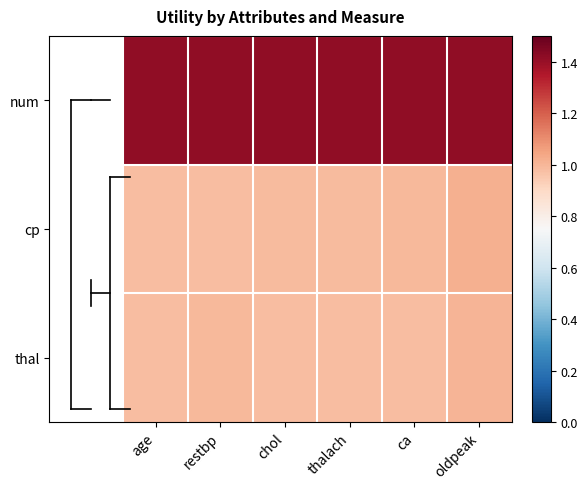

At which category does the chart reach its minimum across all series?

age